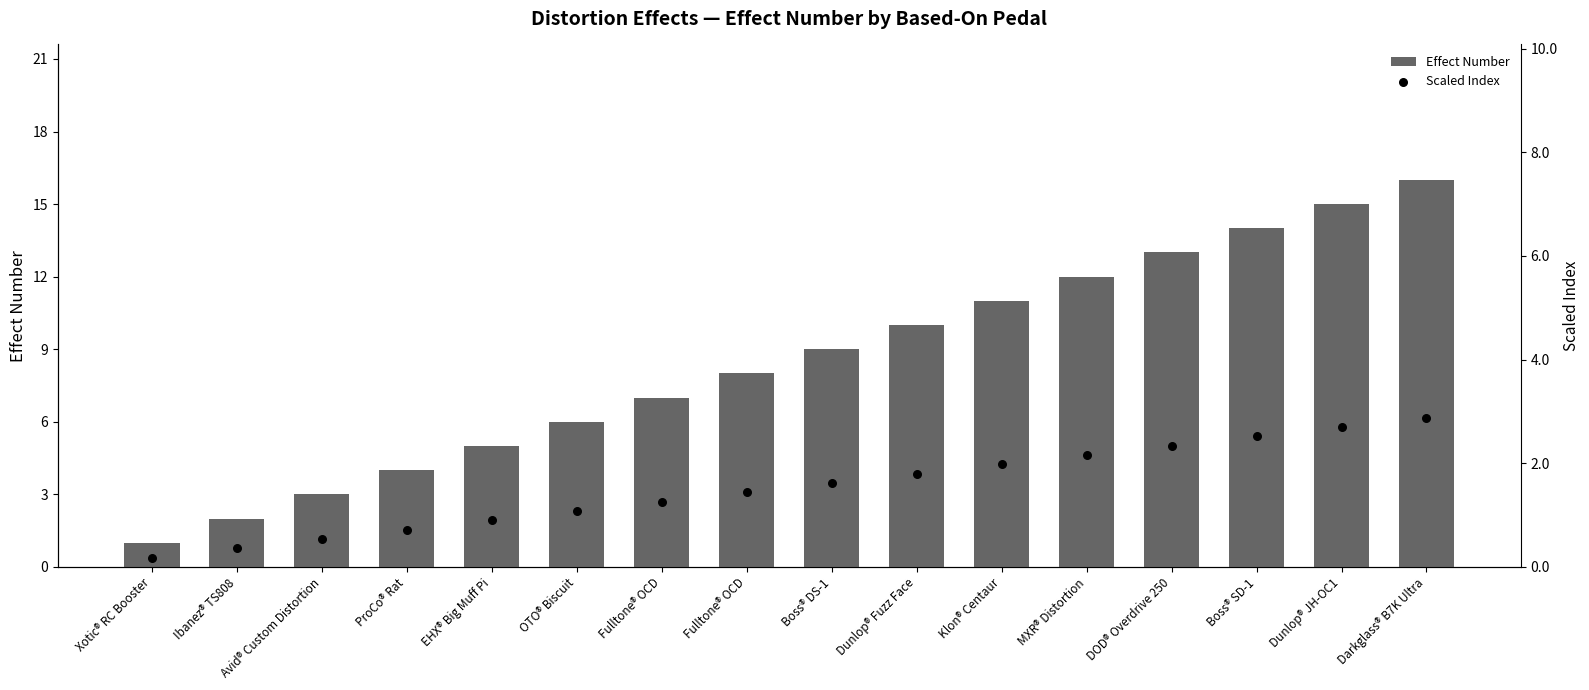

At how many categories does at least one series exceed 14?

2